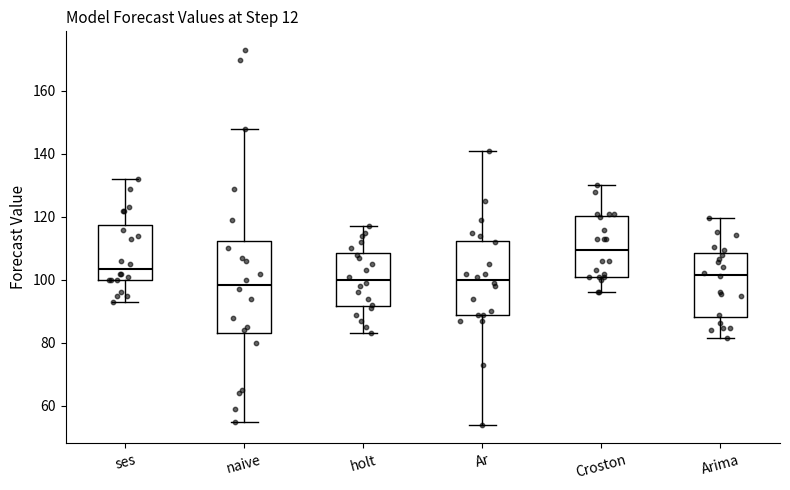

Where does the upper whisker of the box for Ar end on the y-axis? The values are not printed on the chart, so give them approximately, as read against the axis.

142